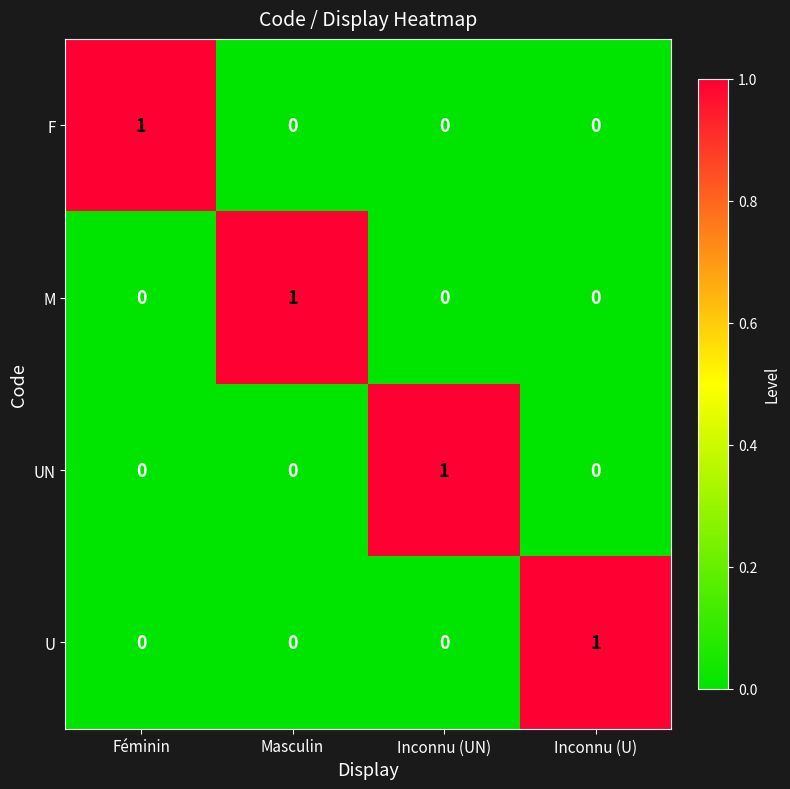

How many U values are between 0 and 1?

4